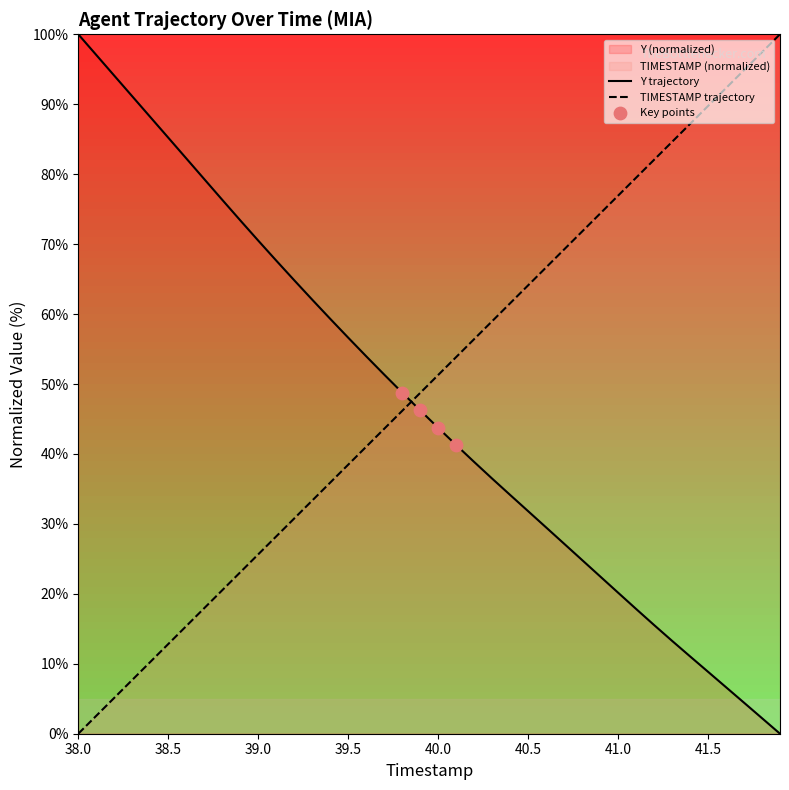

Is the value of Y trajectory at 39.0 greater than the value of TIMESTAMP trajectory at 39.5?

Yes